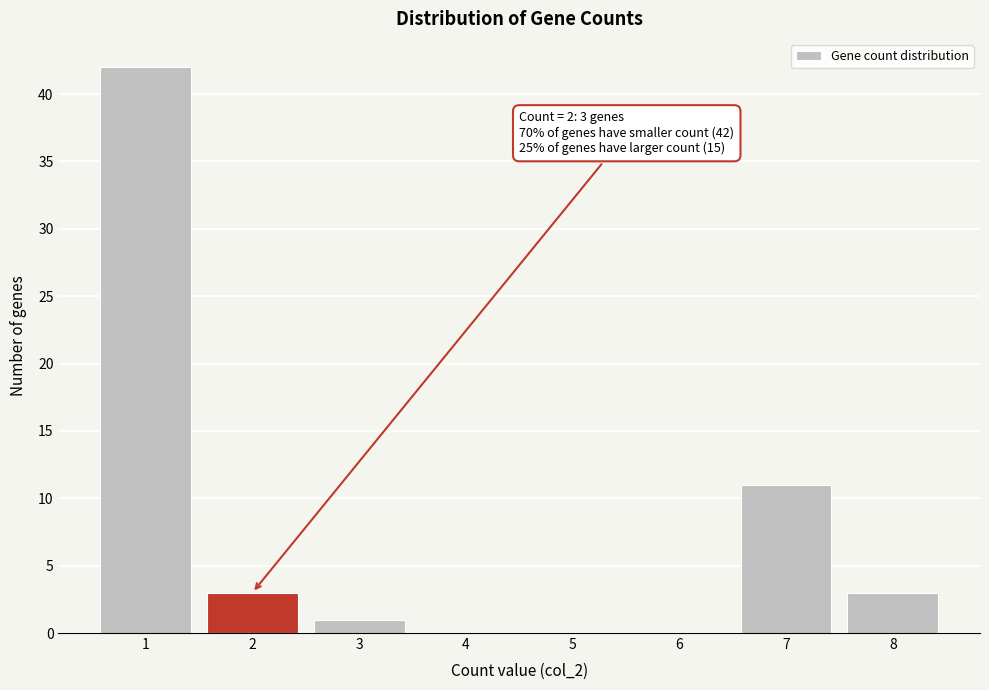

Over which range of the x-axis is the bar tallest?

0.5 to 1.5